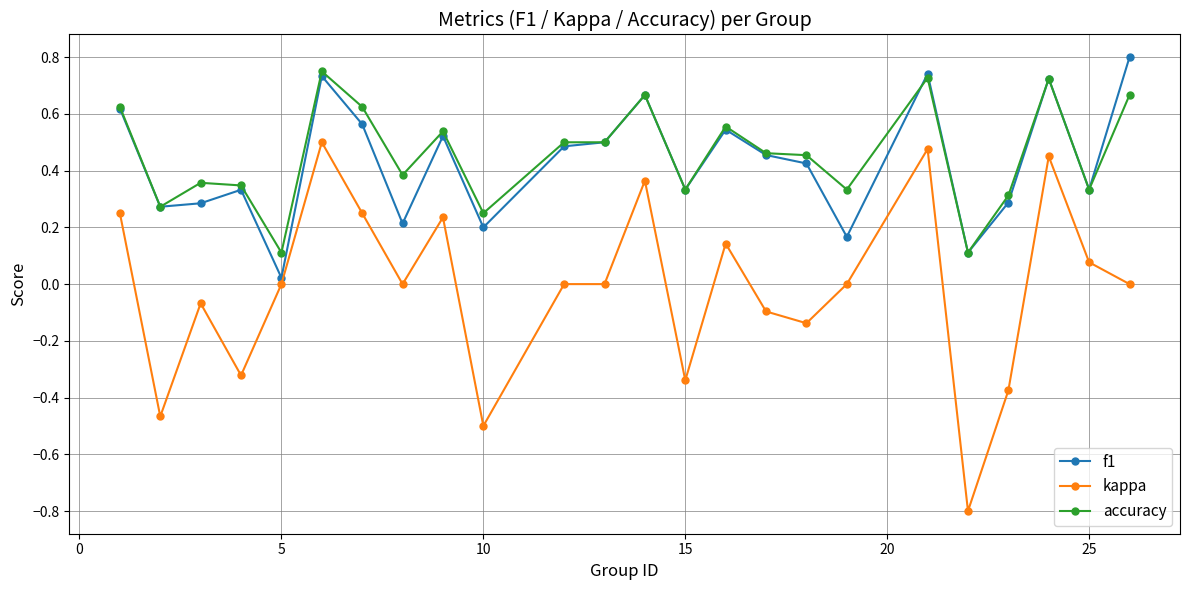

What is the minimum value shown in the chart?

-0.8